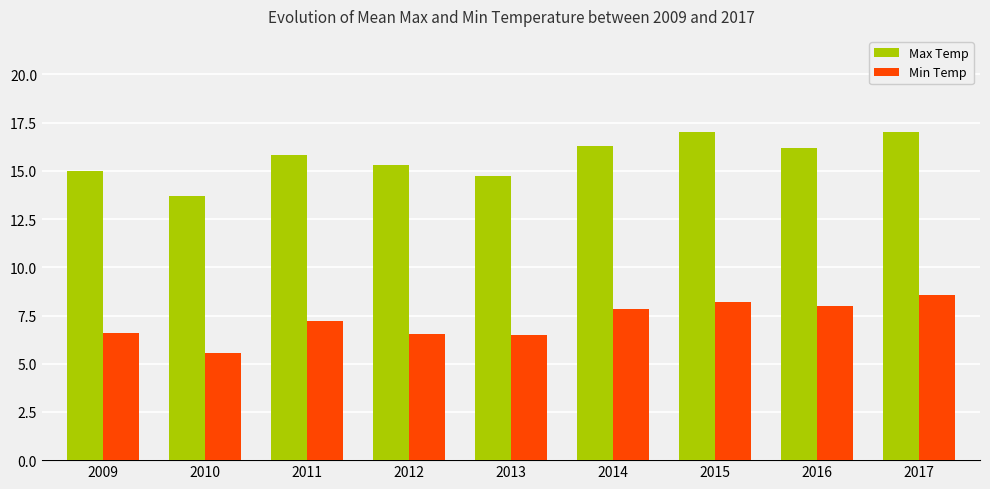

What is the approximate value of Max Temp at 2015?

17.0